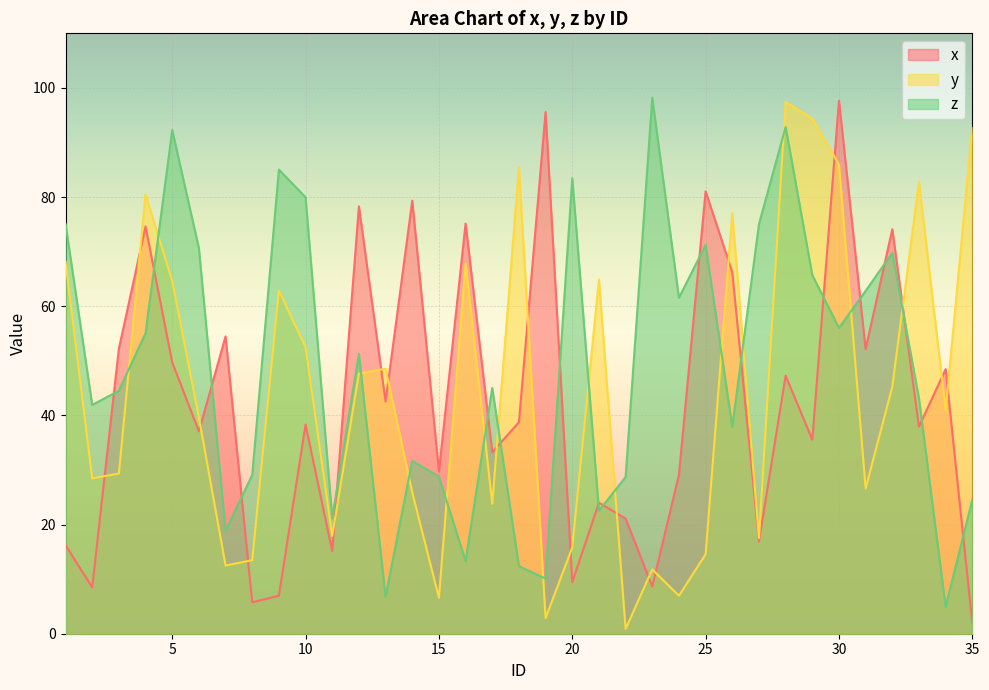

Between 5 and 12, which series saw the biggest shift?

z